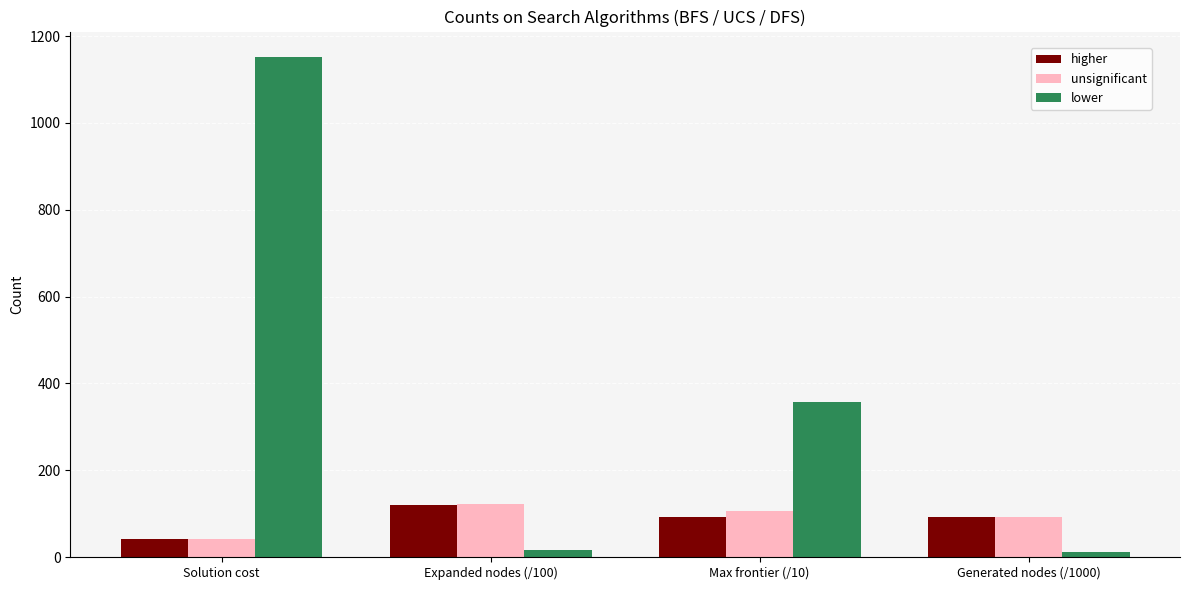

What is the total value across all series at Generated nodes (/1000)?

194.8